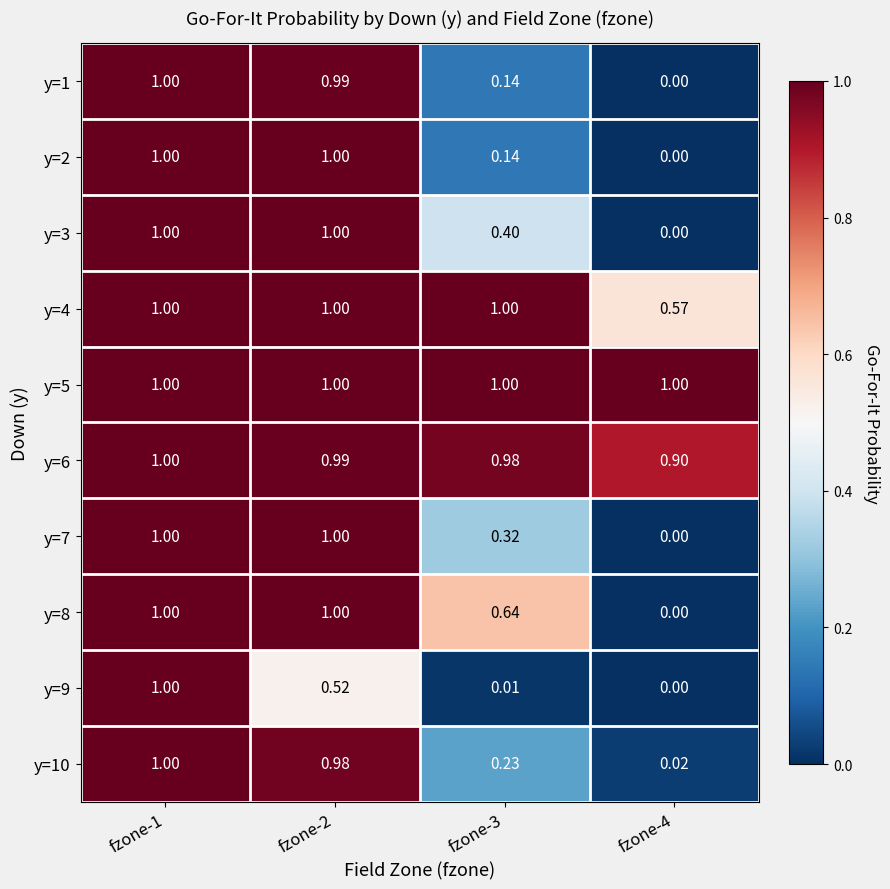

Is the value of y=8 at fzone-3 greater than the value of y=5 at fzone-3?

No